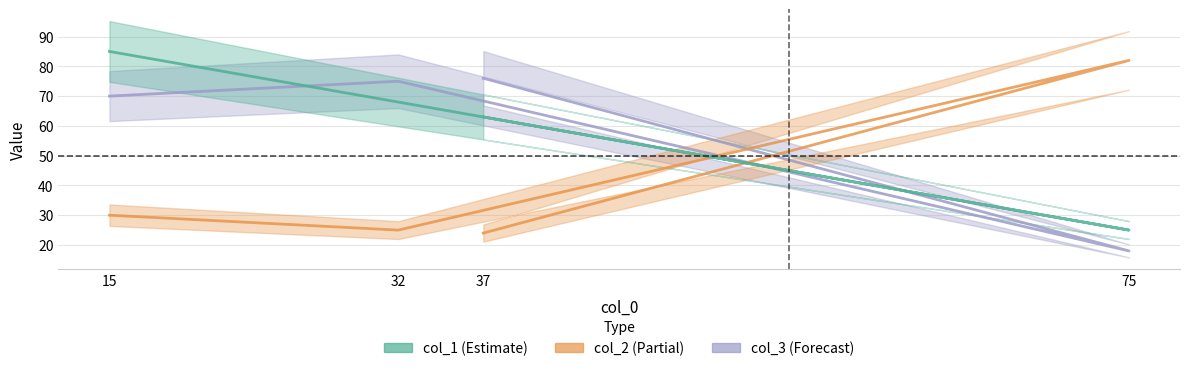

How many intersections are there between col_3 and col_2?

2